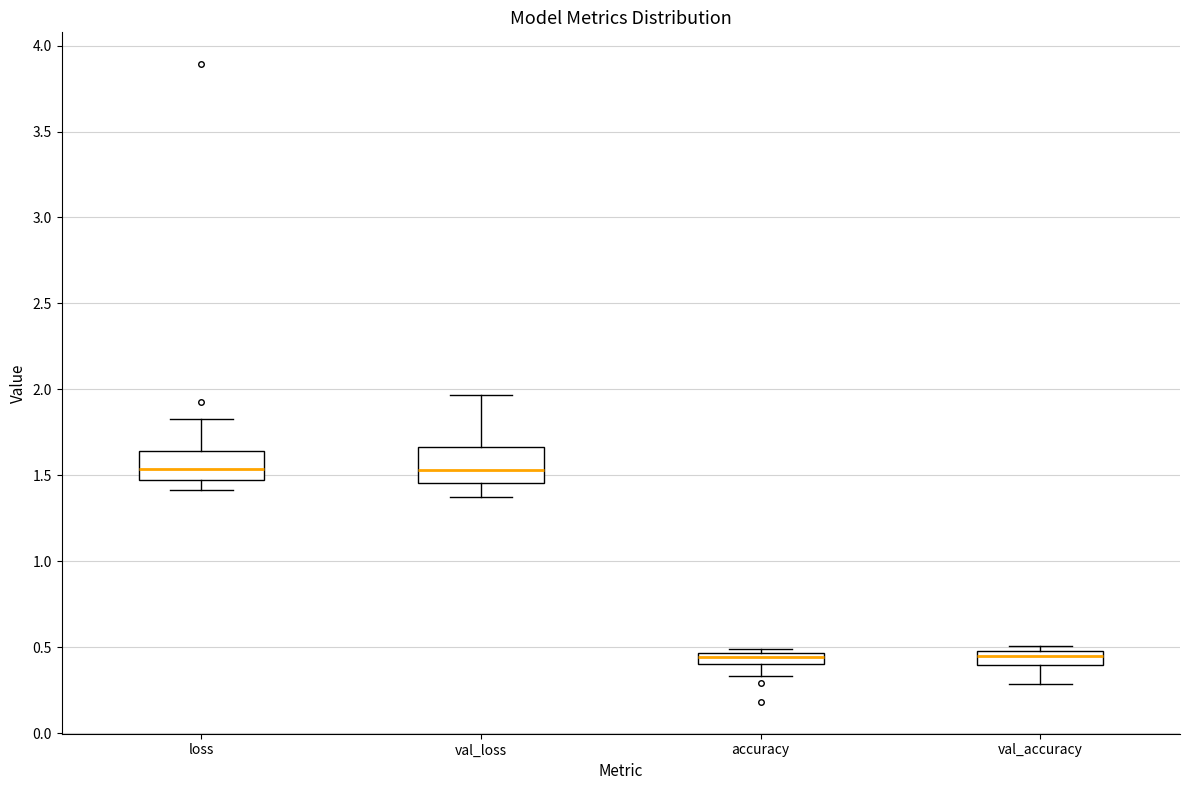

Where does the upper whisker of the box for loss end on the y-axis? The values are not printed on the chart, so give them approximately, as read against the axis.

1.85